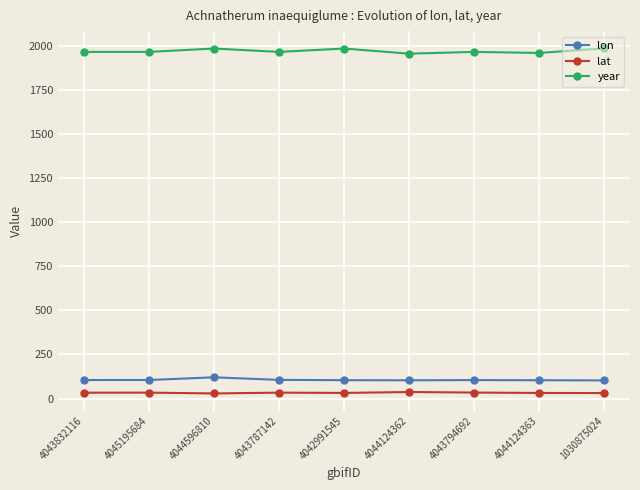

What position from the right is 4044124363?

2